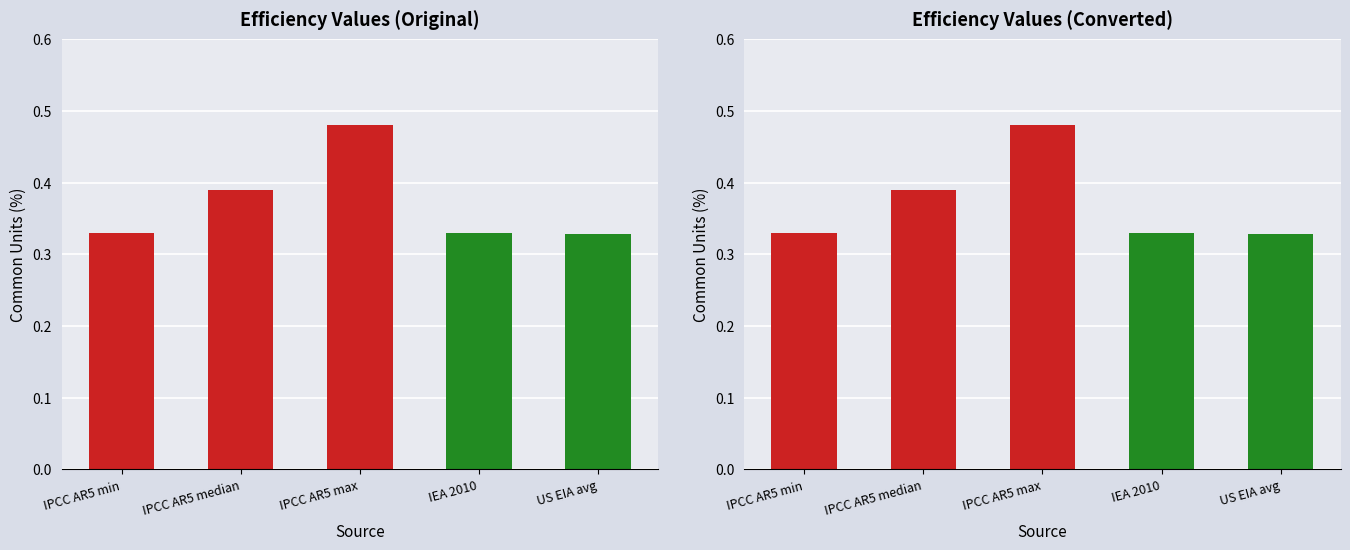

The value at IPCC AR5 max is 0.5. True or false?

True